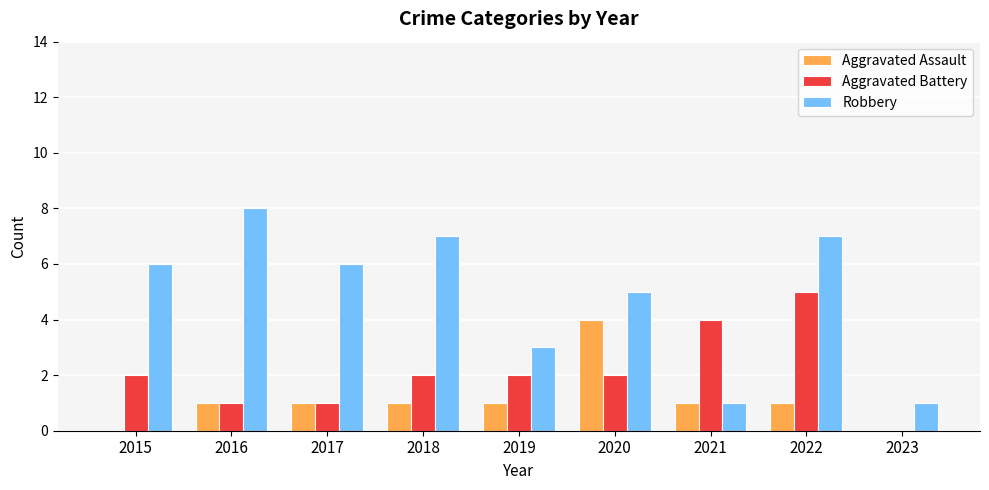

How many Robbery values are between 3 and 7?

6